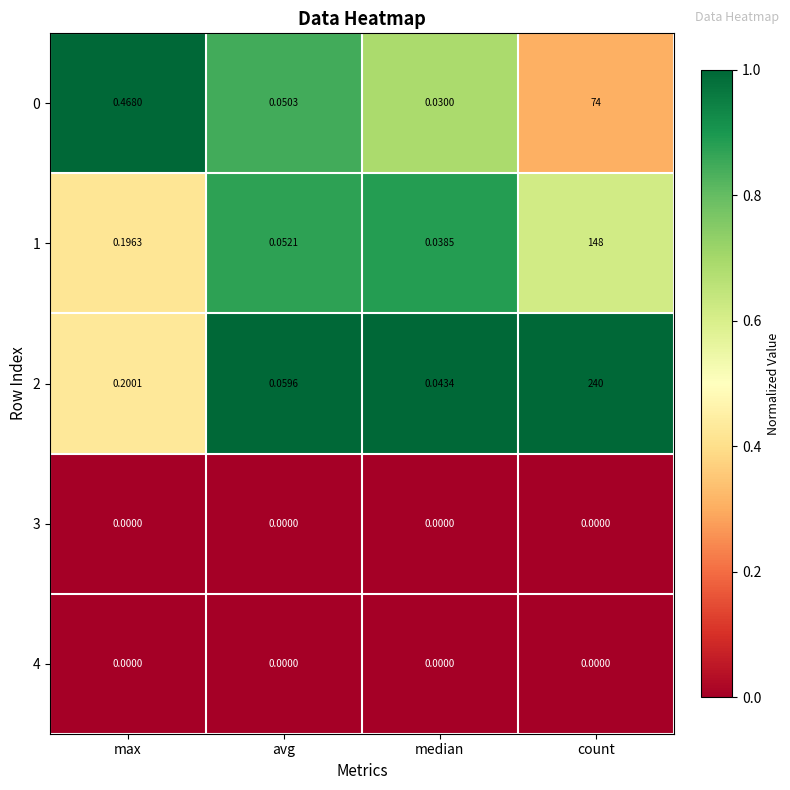

Which series has the widest spread of values?

2